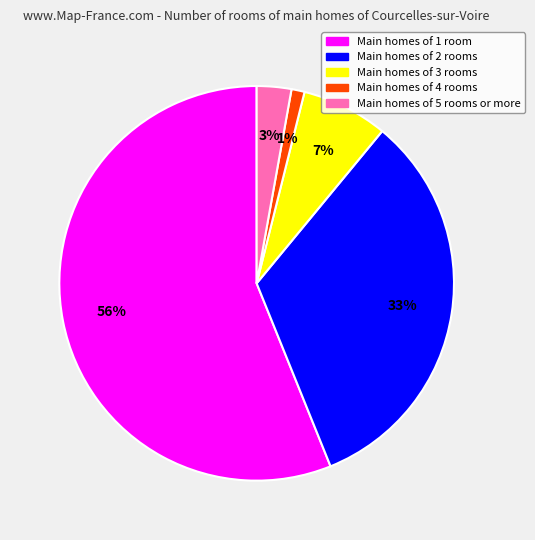

Is there a majority slice in this chart?

Yes